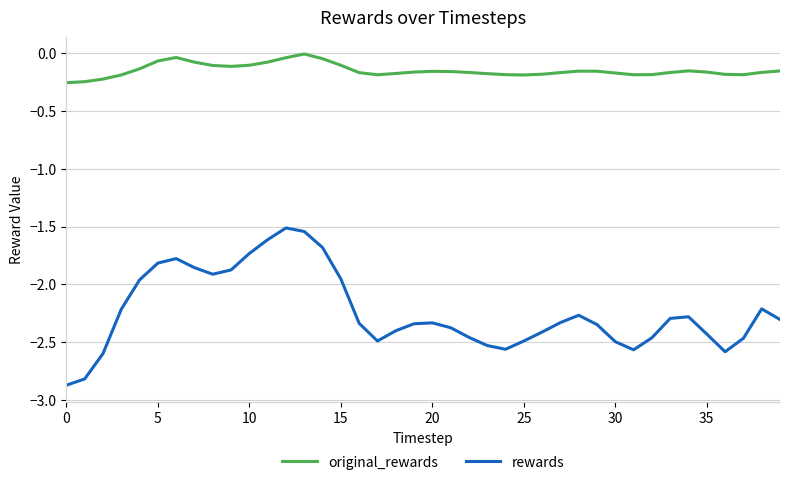

What is the difference between the maximum and minimum values in the rewards series?

1.4